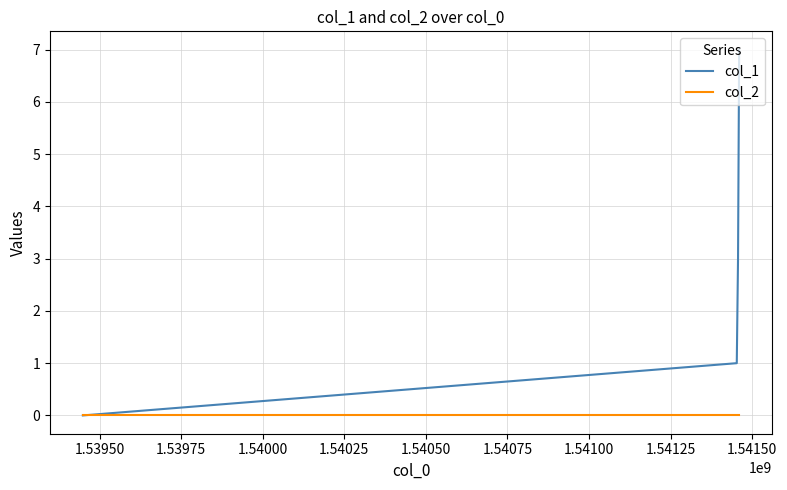

Reading left to right, list all the values displayed in this chart.

col_1: 0	1	3	7
col_2: 0	0	0	0